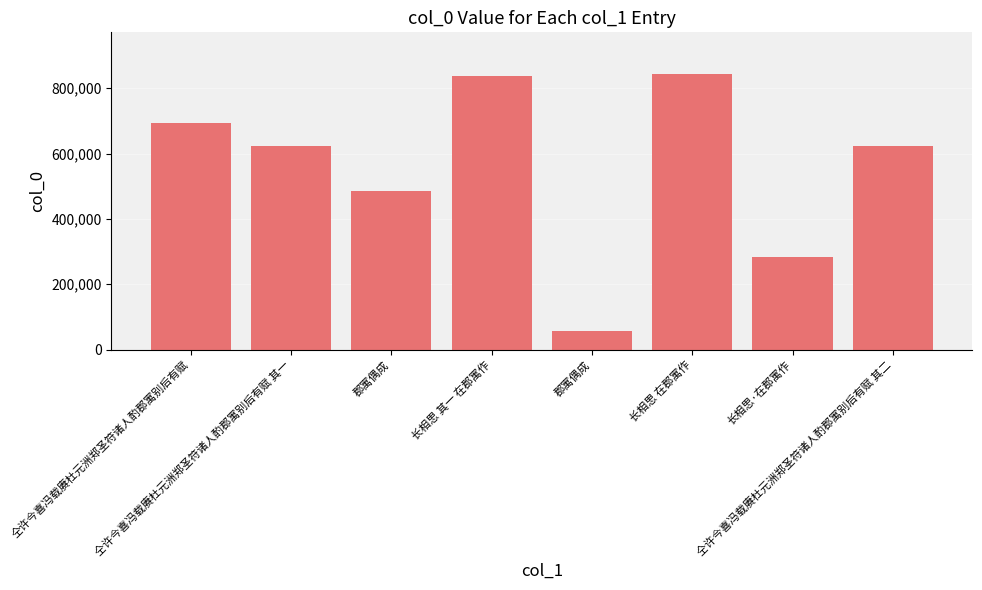

What is the sum of the values at 长相思 在郡寓作 and 仝许今喜冯载赓杜元洲郑圣符诸人酌郡寓别后有赋 其一?

1468867